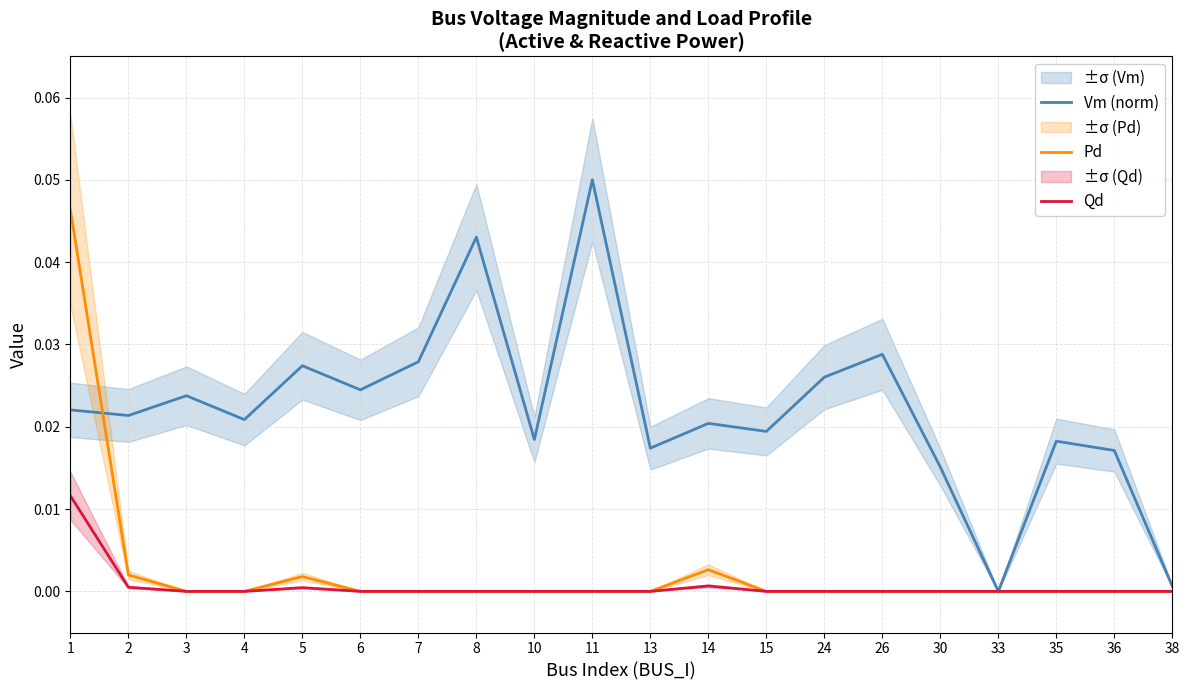

Does the chart have visible grid lines?

Yes